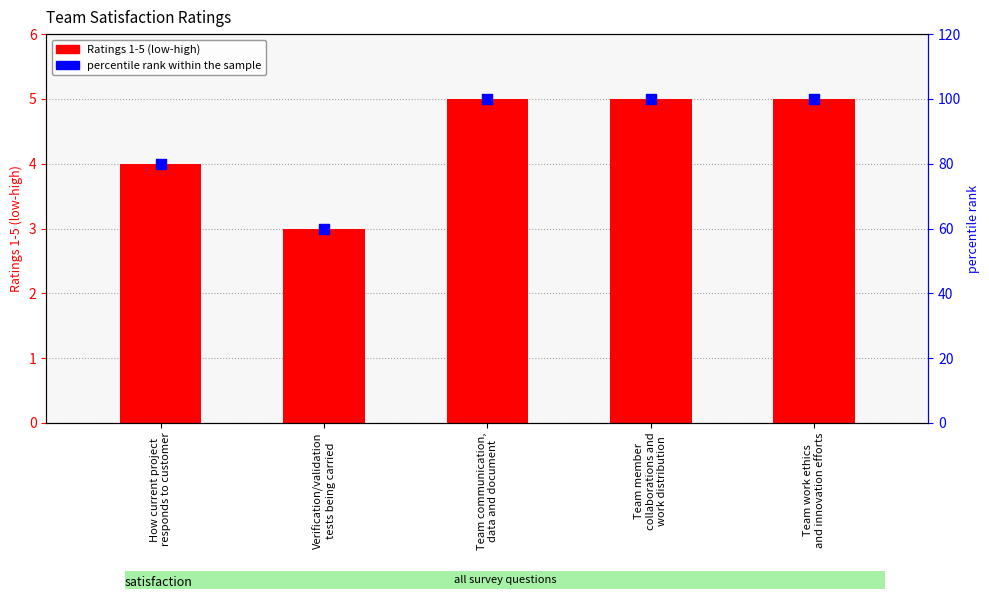

Which series has the largest total across all categories?

percentile rank within the sample